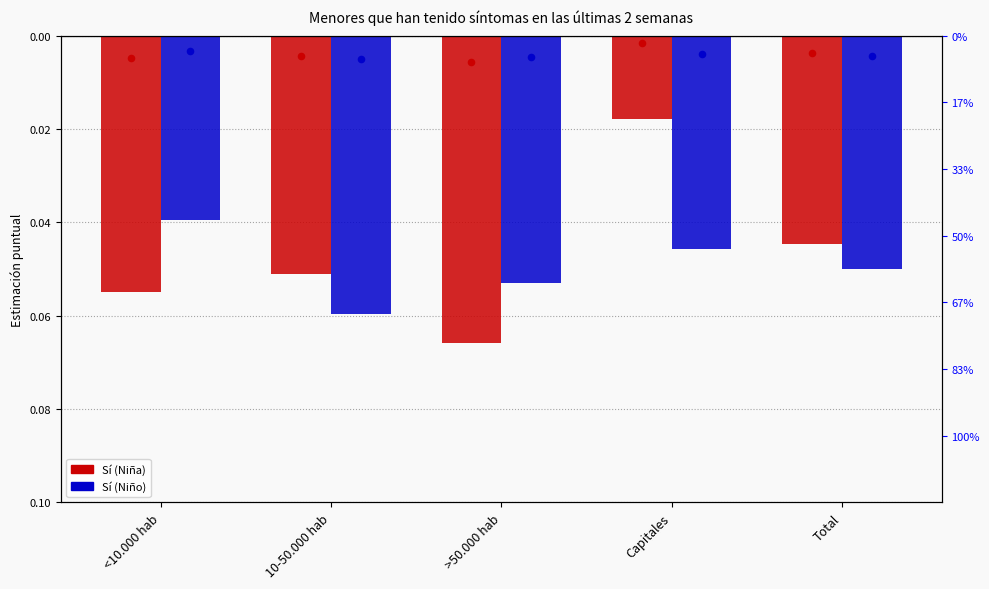

Which series has the largest Y range (max minus min)?

percentile Sí (Niña)